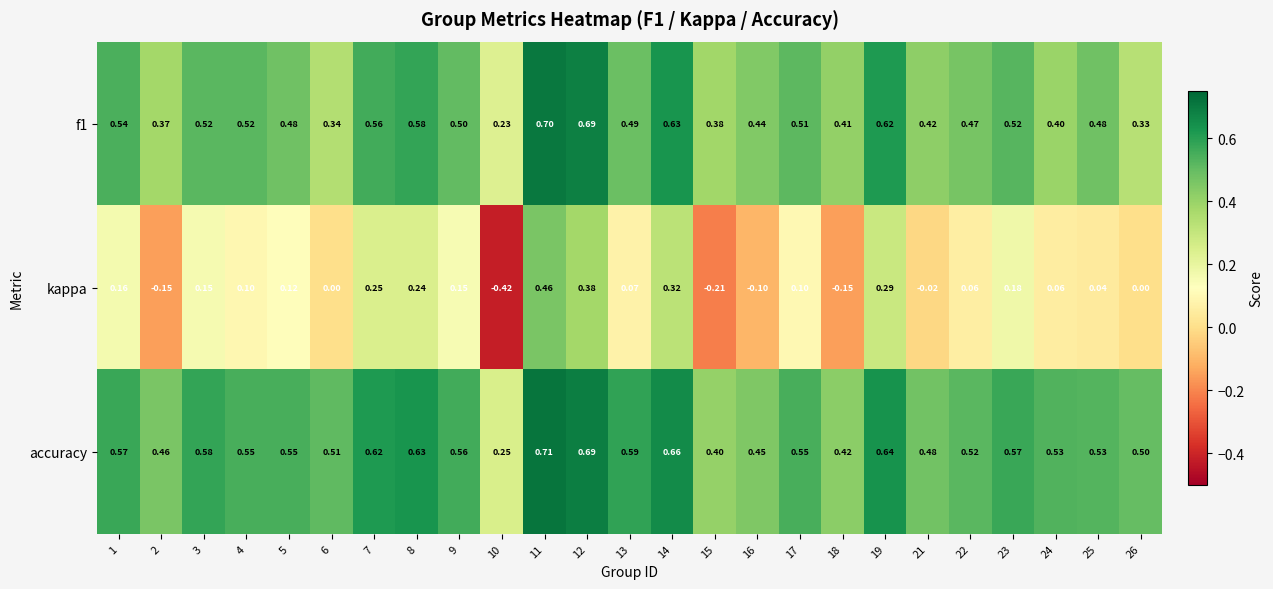

How many distinct data groups are displayed?

3